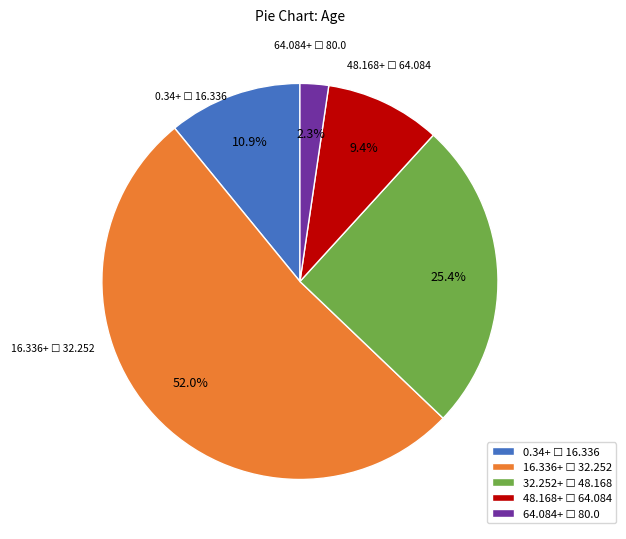

Does any single category account for the majority?

Yes